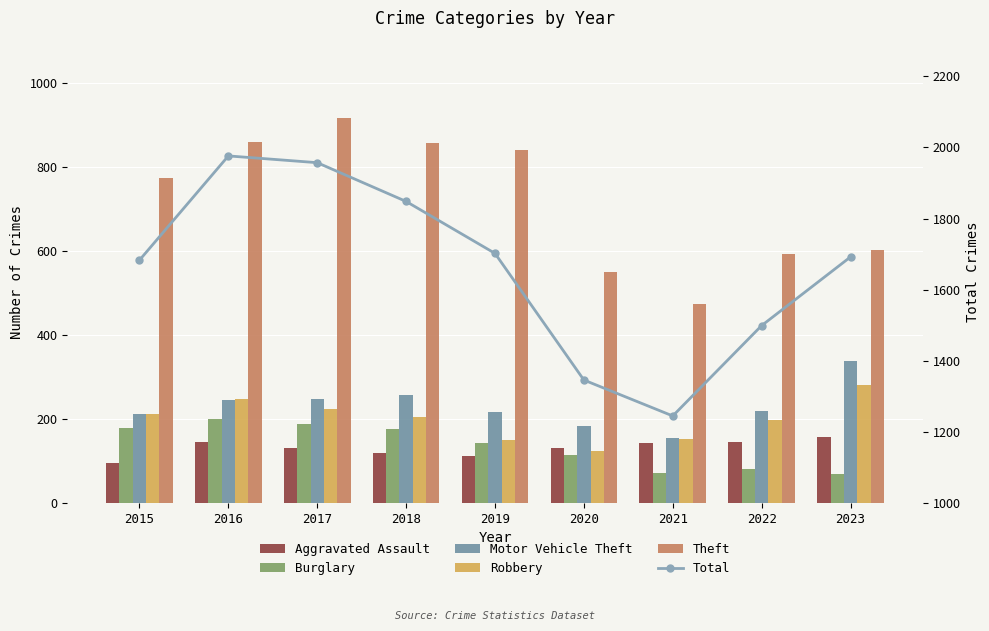

What is the difference between the maximum and minimum values in the Motor Vehicle Theft series?

182